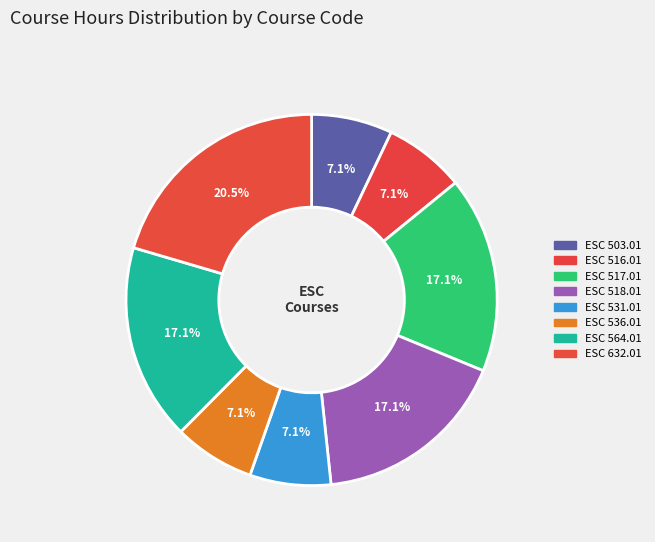

Count the number of slices in the pie.

8